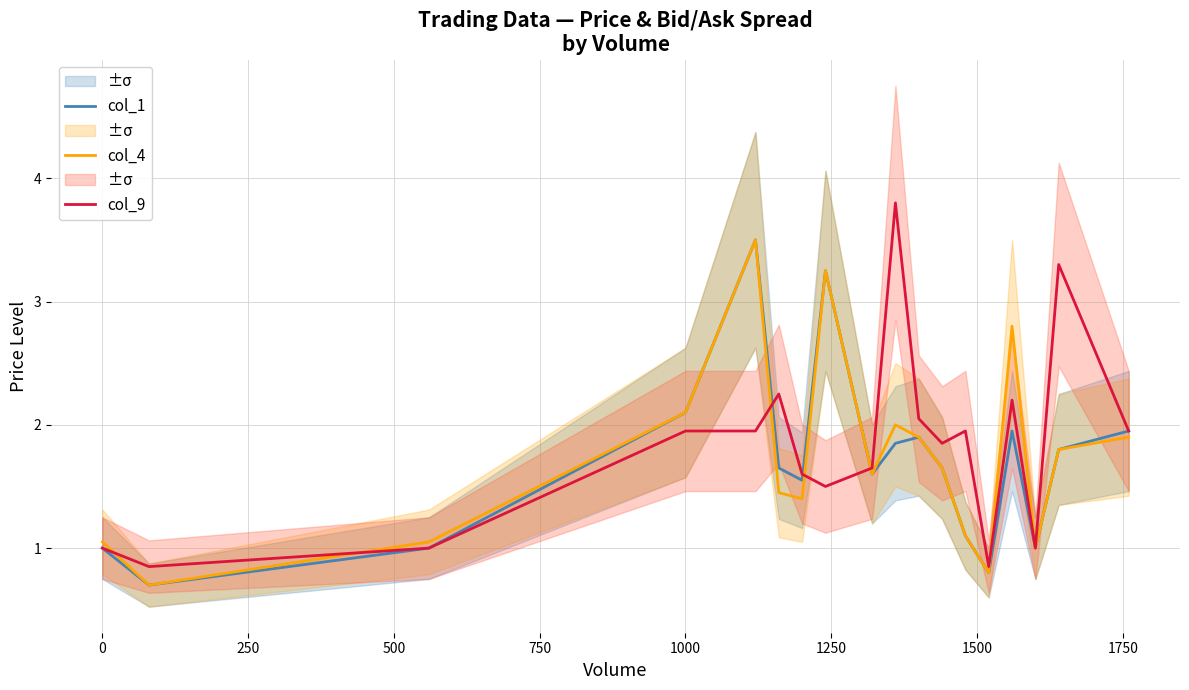

Count the number of categories in the chart.

18